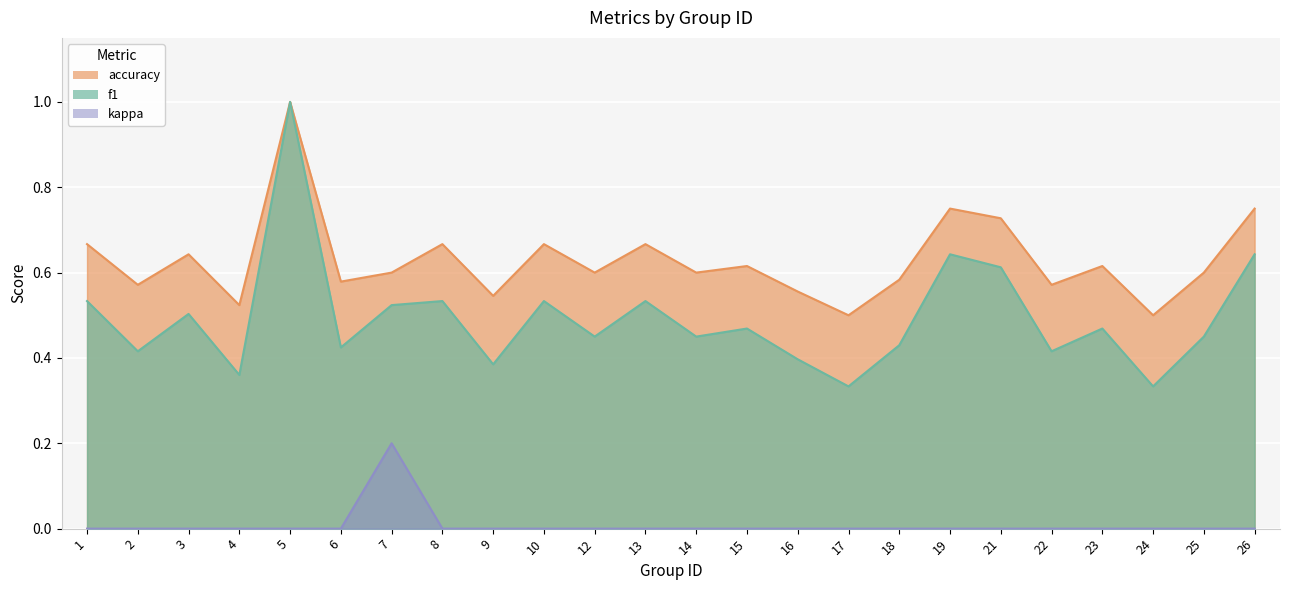

At which category does kappa reach its first local peak?

7